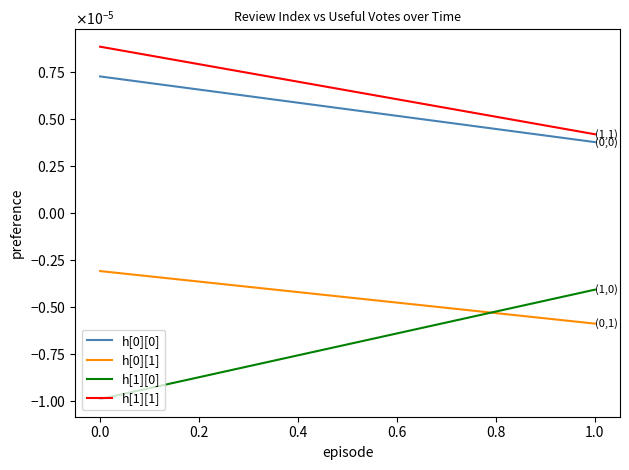

Is this an area chart (filled region under the line)?

No